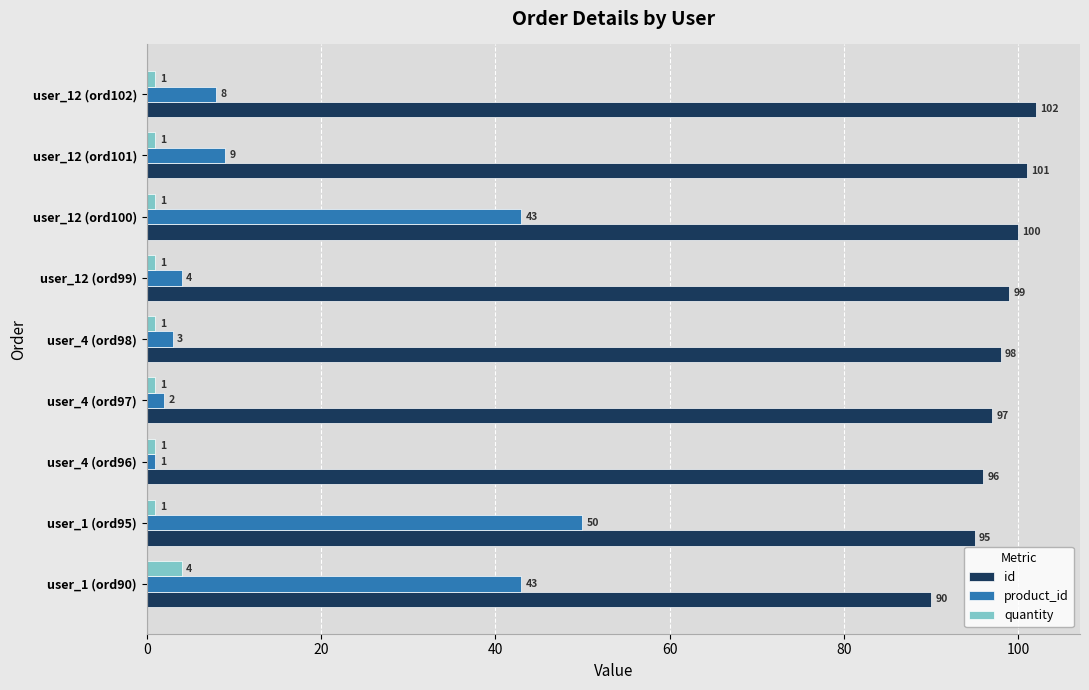

At which category is the sum across all series the highest?

user_1 (ord95)